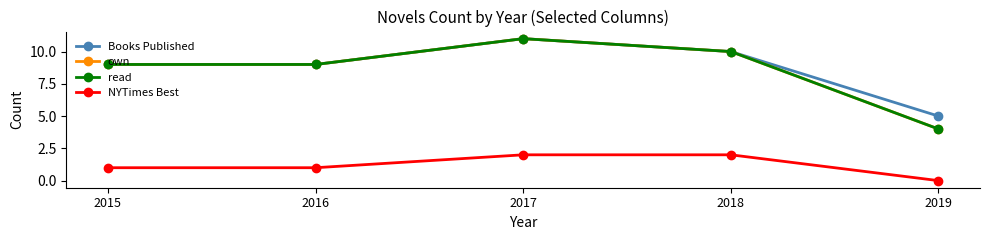

True or false: NYTimes Best has more than 2 points higher than both neighbors.

False